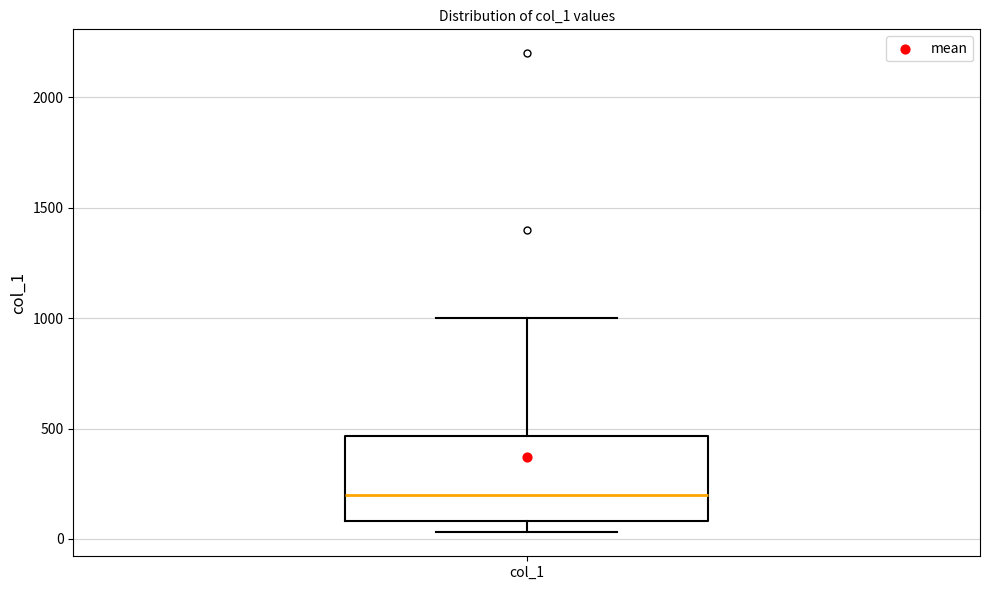

Transcribe this box plot: give where the median line is, the range the box spans, and where the two whiskers end, as read against the y-axis. The values are not printed on the chart, so give them approximately, as read against the axis.

median 200, box 100 to 450, whiskers 50 to 1000